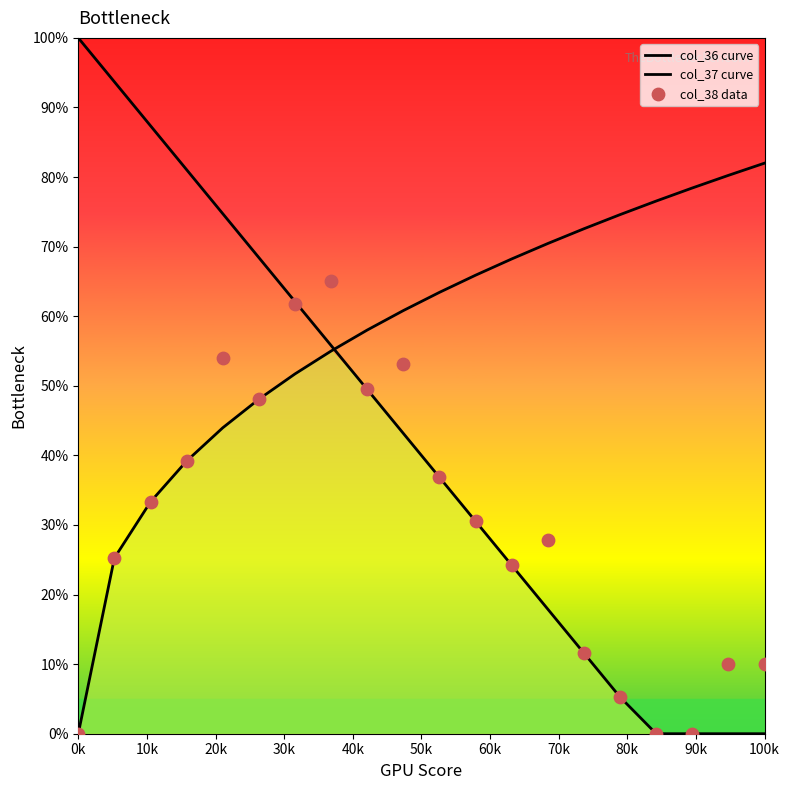

Which series has the largest total across all categories?

col_37 curve